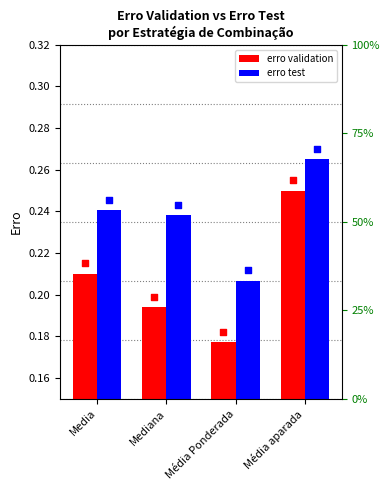

Which series reaches the minimum Y coordinate?

erro validation